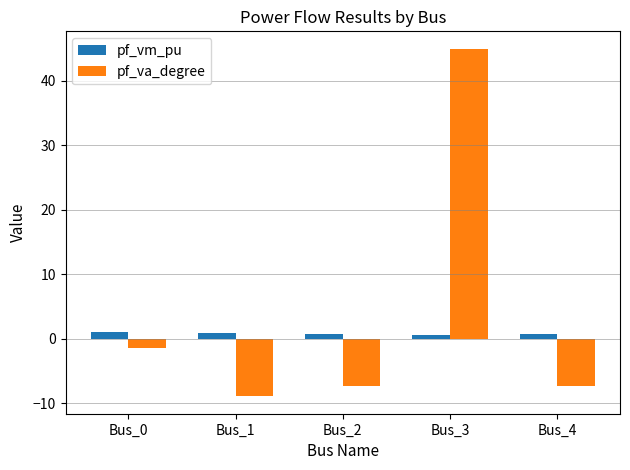

Which category has the highest value across all series?

Bus_3